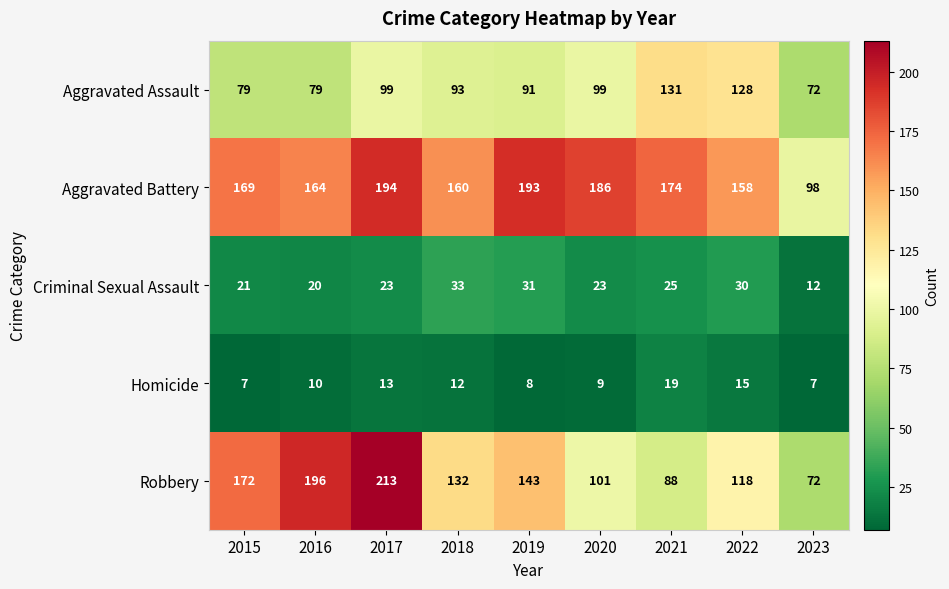

How many distinct data groups are displayed?

5